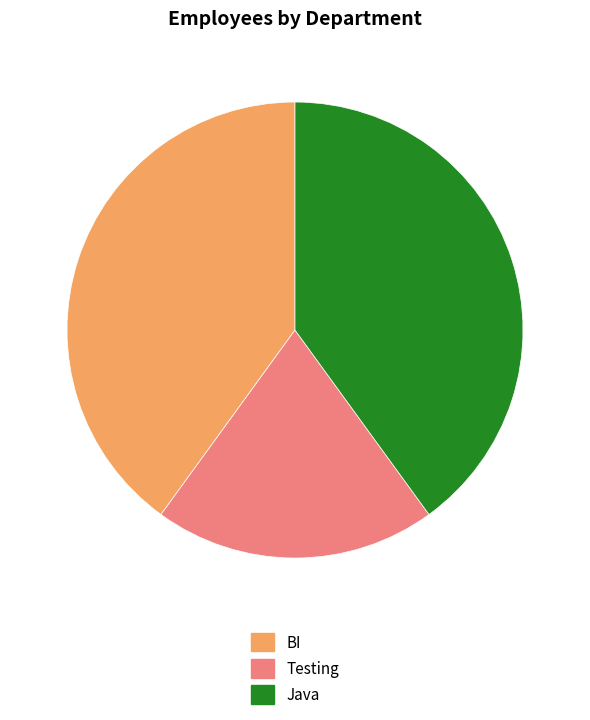

Combined, do Java and BI account for over 50%?

Yes